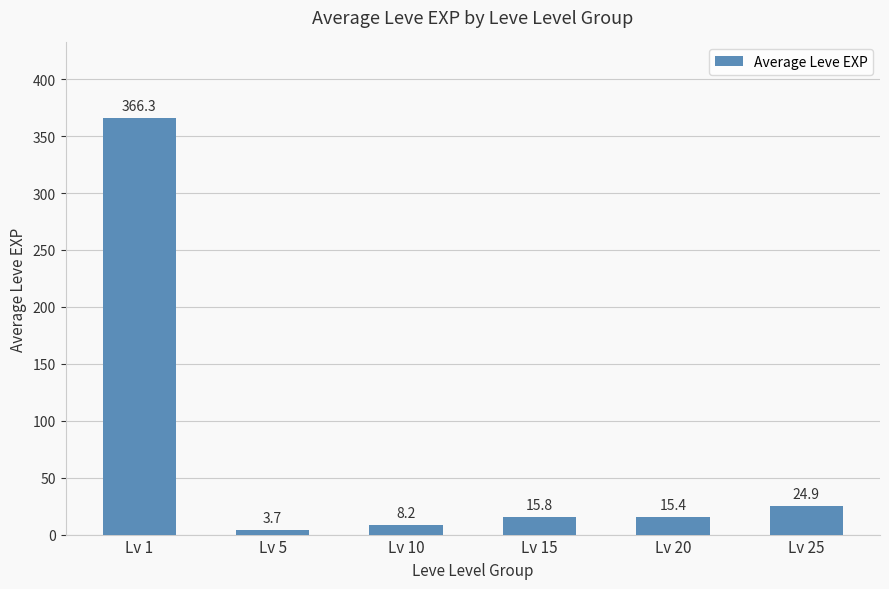

The value at Lv 15 is 15.8. True or false?

True